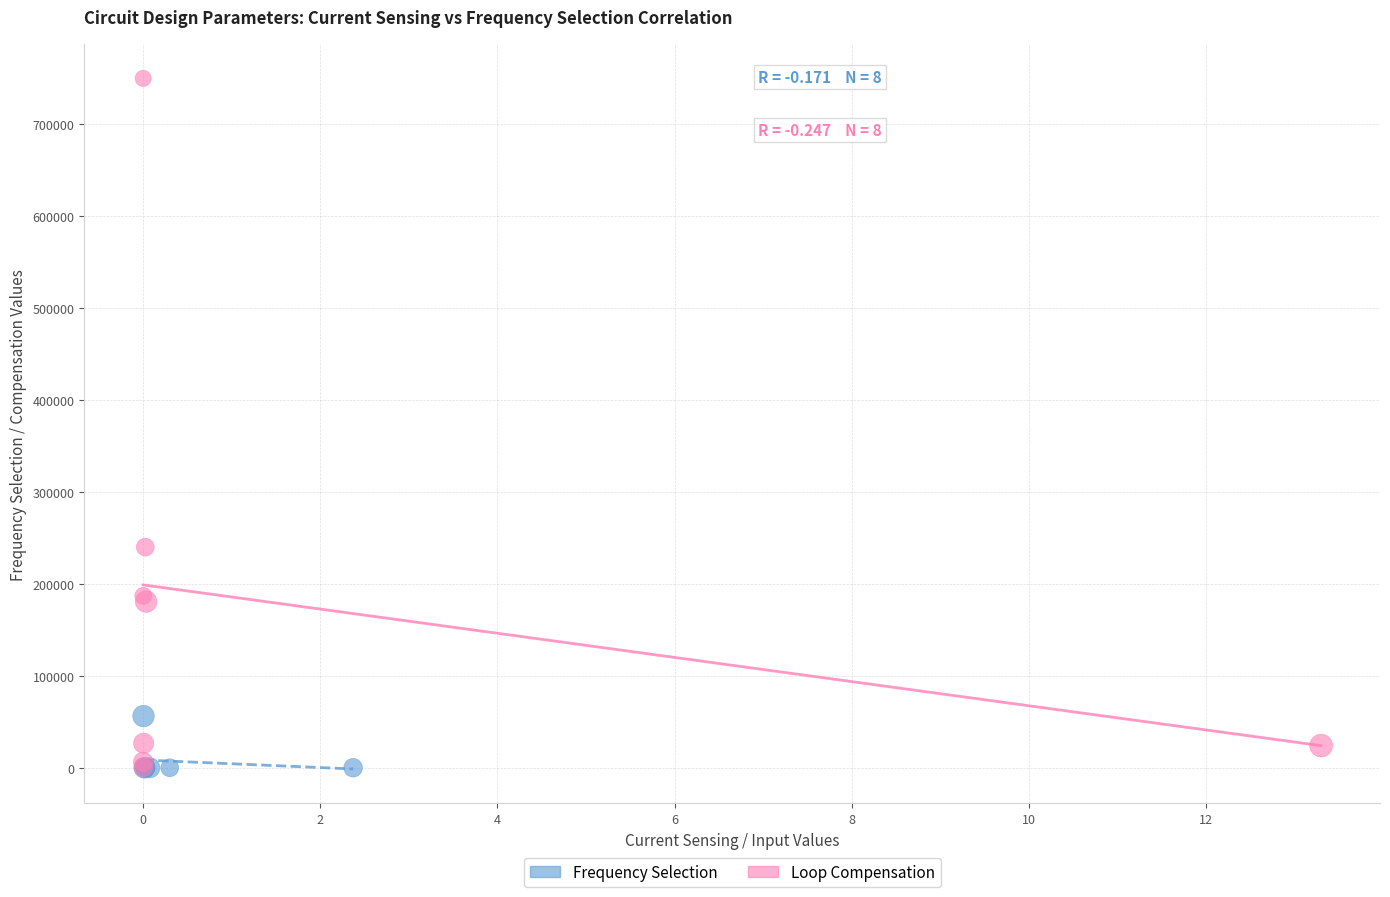

Which series has the largest Y range (max minus min)?

Loop Compensation